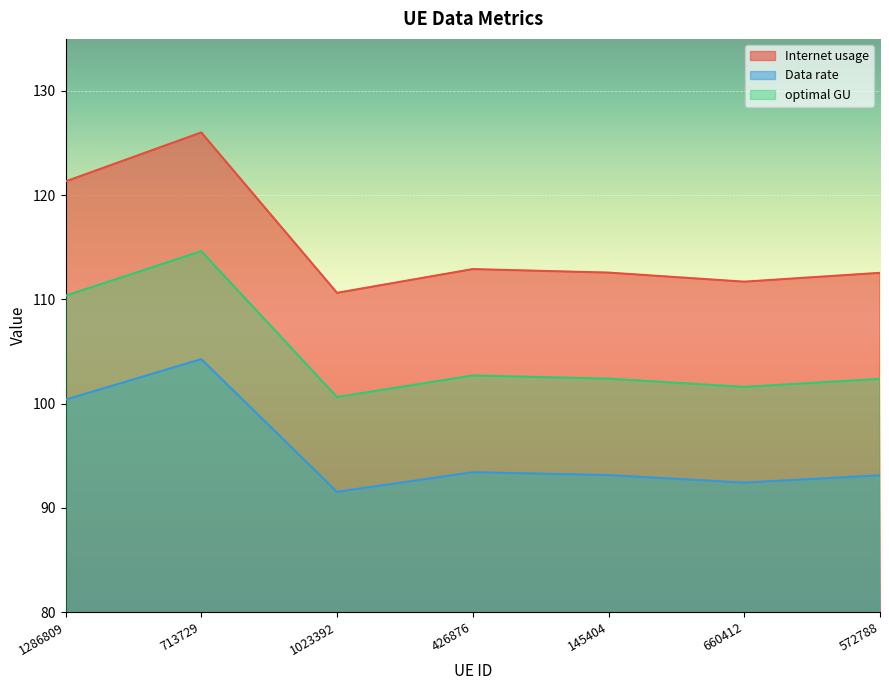

What is the approximate value of optimal GU at 1023392?

100.6